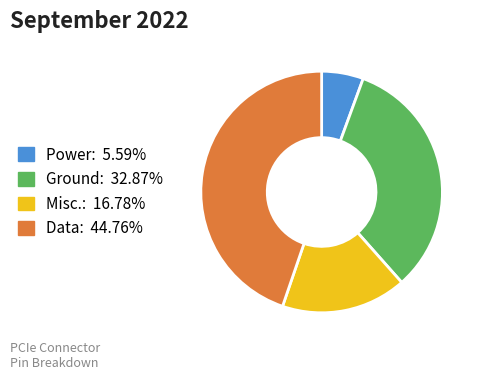

Do Data: 44.76% and Ground: 32.87% together represent more than half of the pie?

Yes